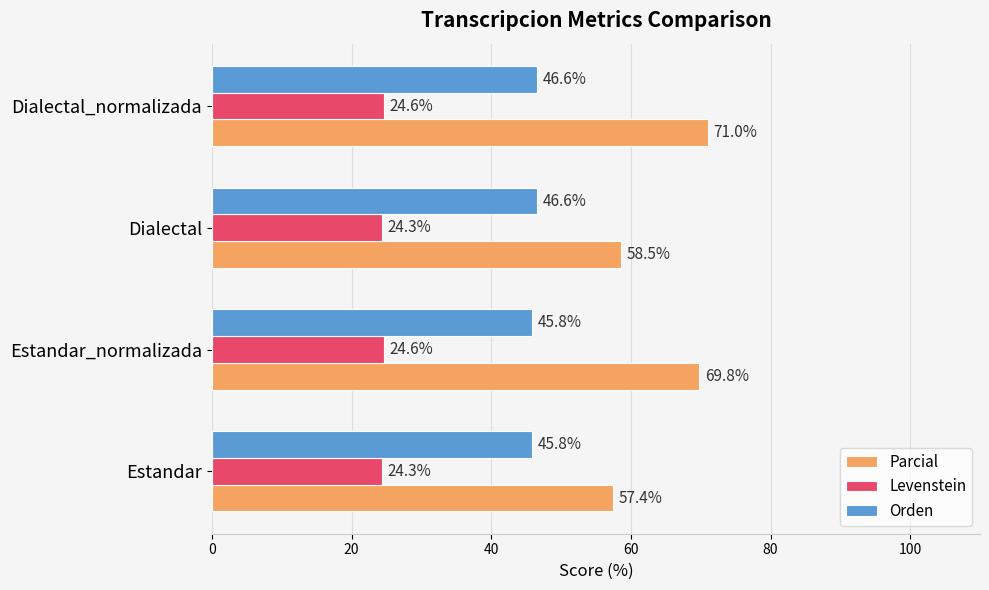

List the series in order of their peak value, lowest first.

Levenstein, Orden, Parcial